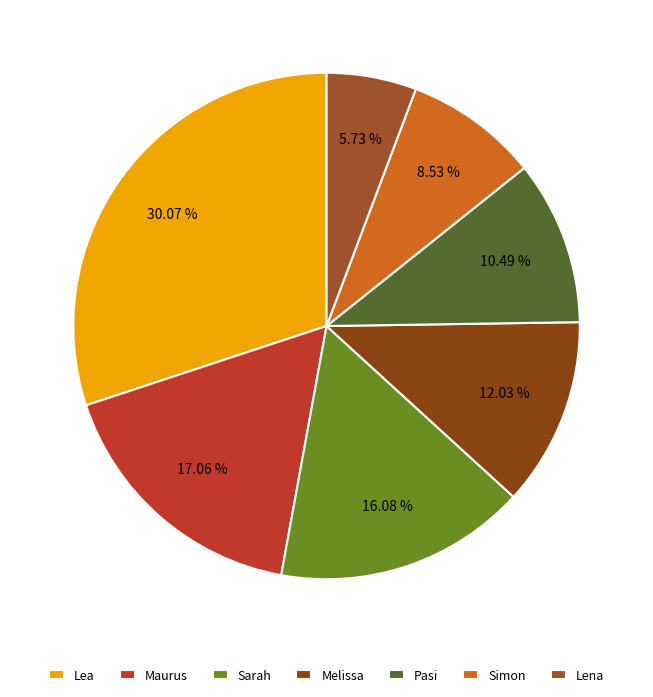

To the nearest percent, what portion does Lena represent?

6%